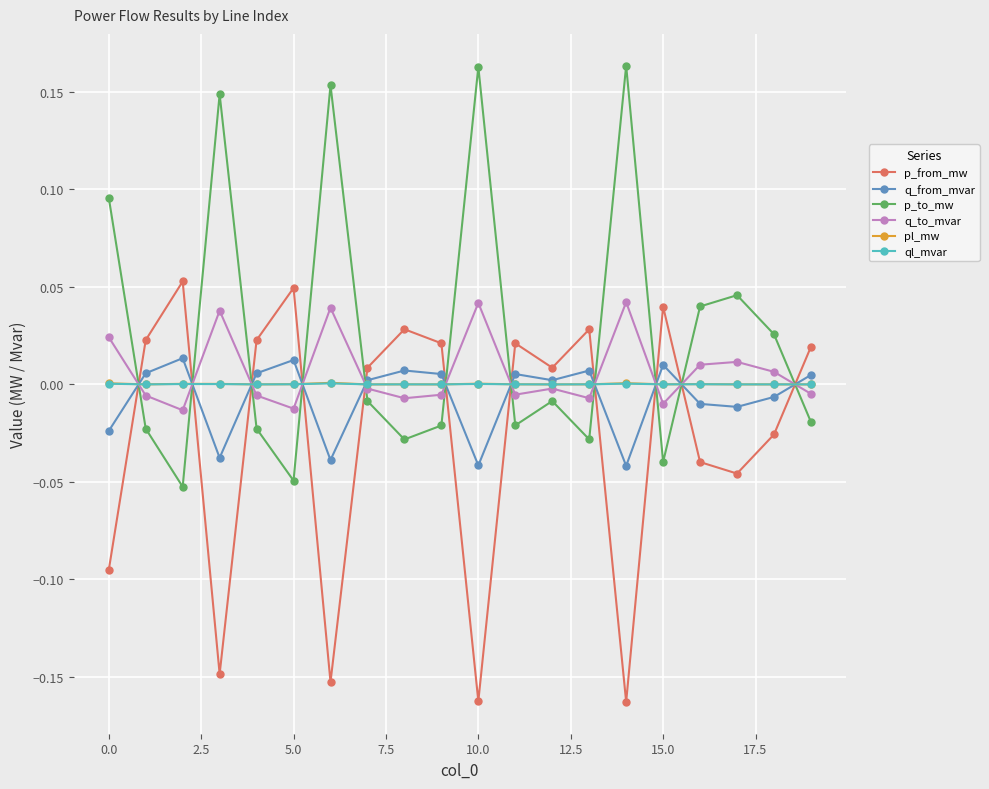

Which series has the largest total across all categories?

p_to_mw